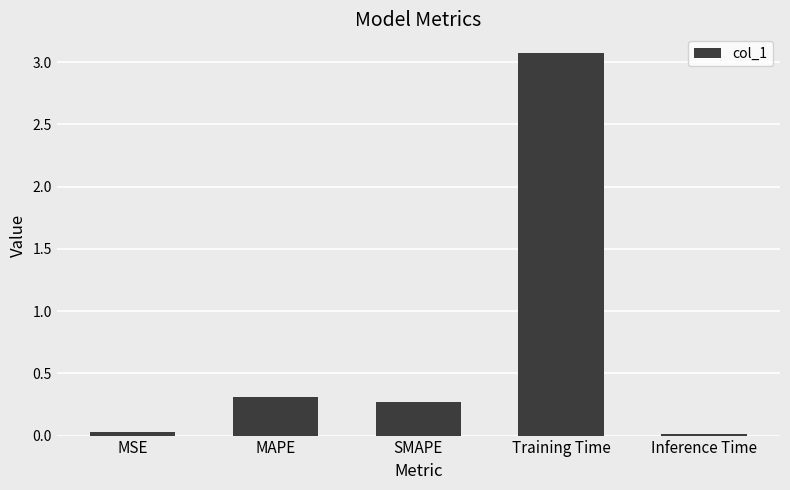

True or false: the data shows 0.0 at MSE.

True